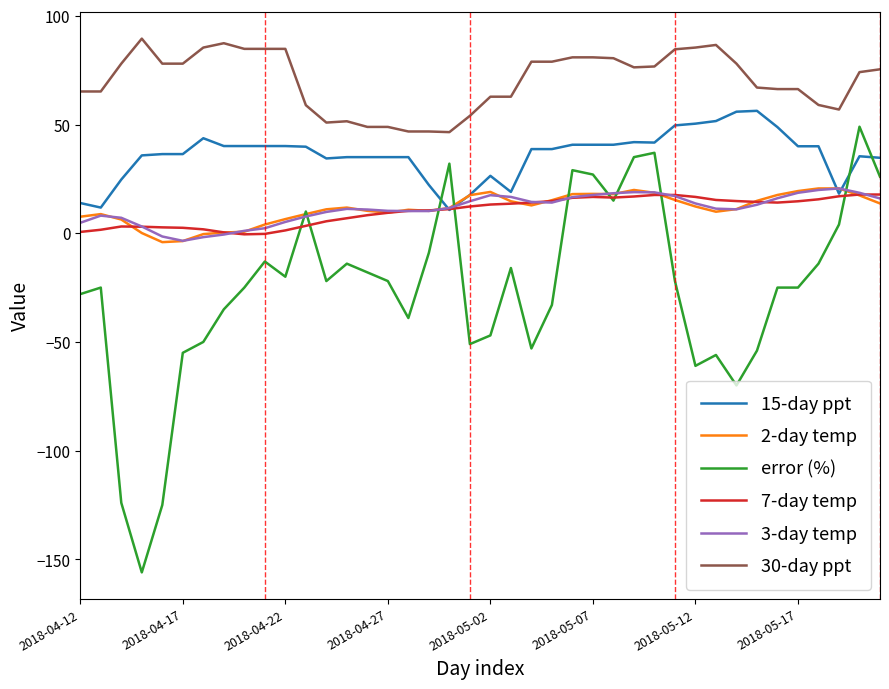

What is the greatest value displayed?

89.5